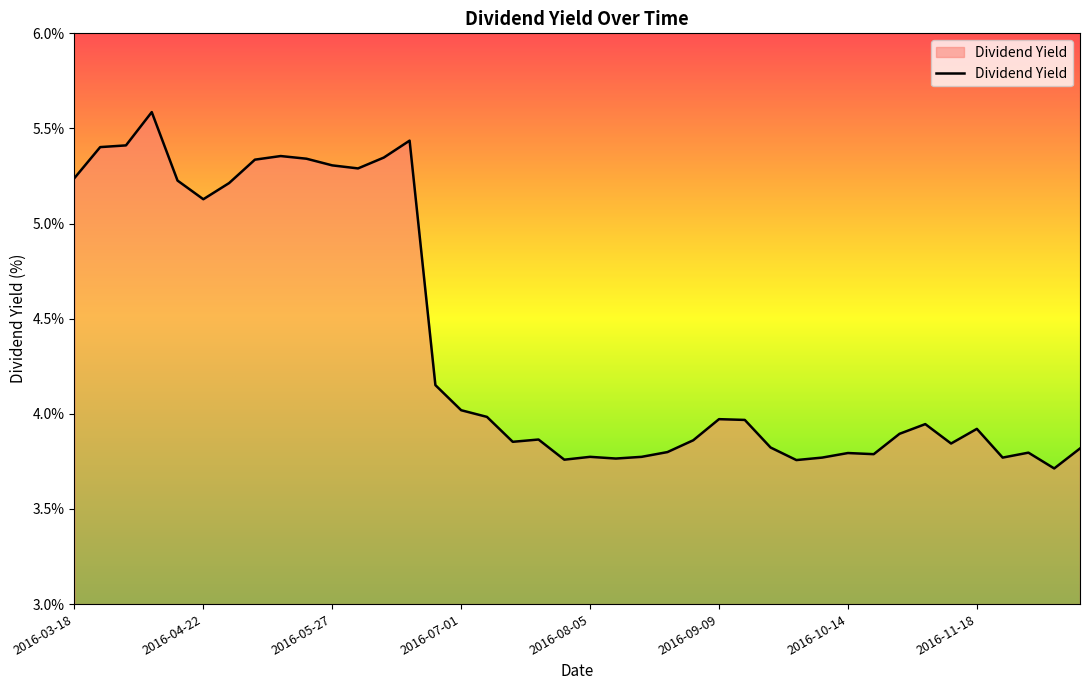

What is the smallest value displayed?

3.7